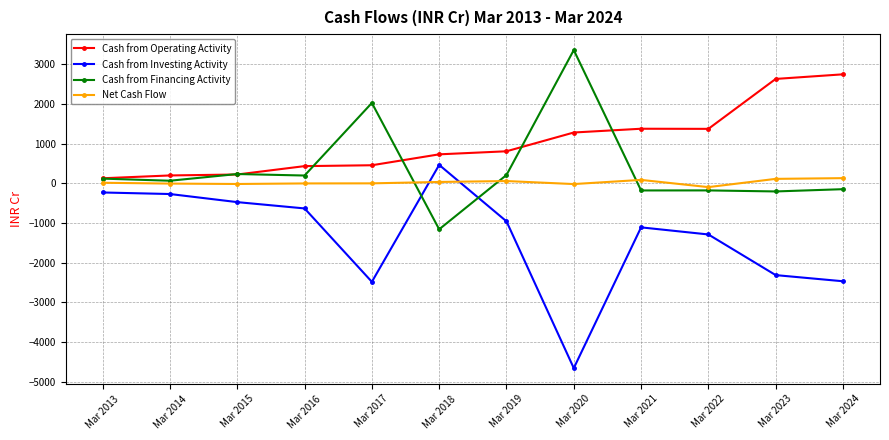

What are all the series names shown in the legend?

Cash from Operating Activity, Cash from Investing Activity, Cash from Financing Activity, Net Cash Flow